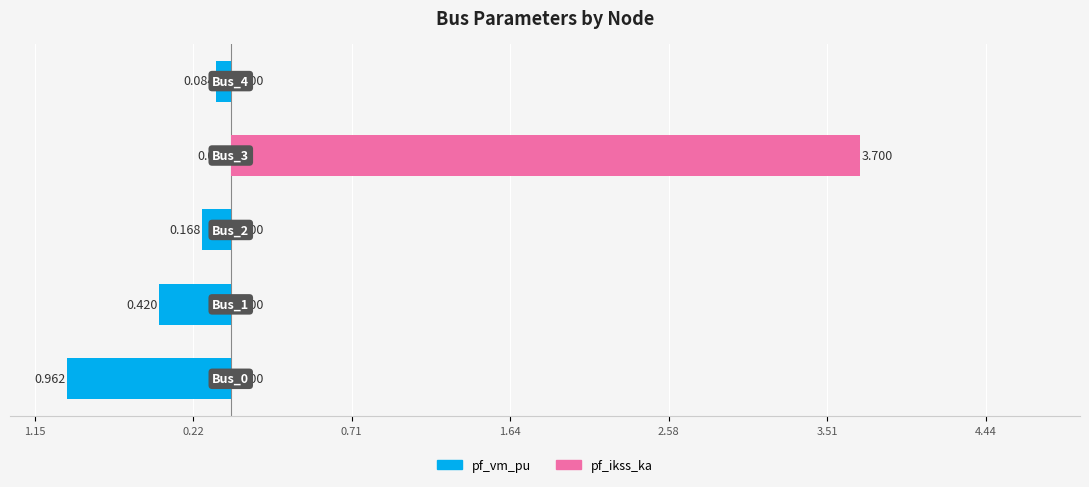

Count the number of data series in this chart.

2